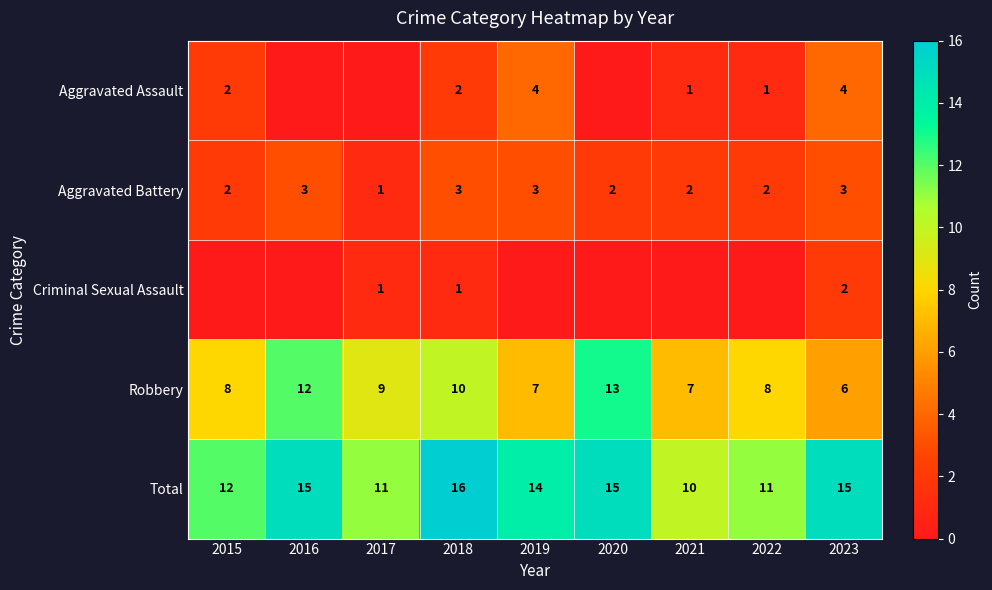

At which category is the sum across all series the highest?

2018